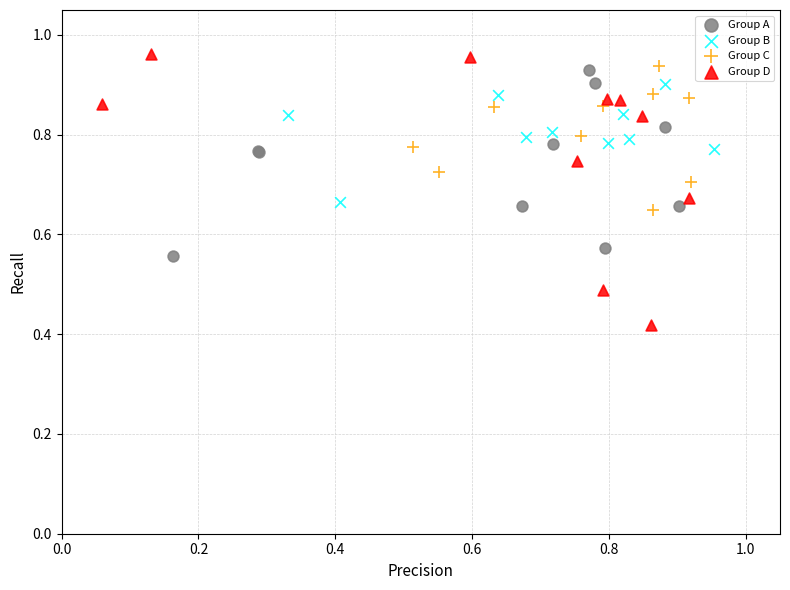

Which series has the largest Y range (max minus min)?

Group D